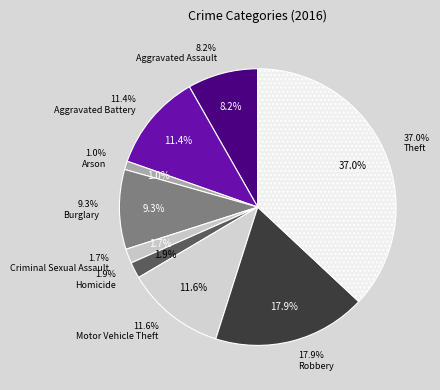

Rank the categories by value from highest to lowest.

Theft, Robbery, Motor Vehicle Theft, Aggravated Battery, Burglary, Aggravated Assault, Homicide, Criminal Sexual Assault, Arson